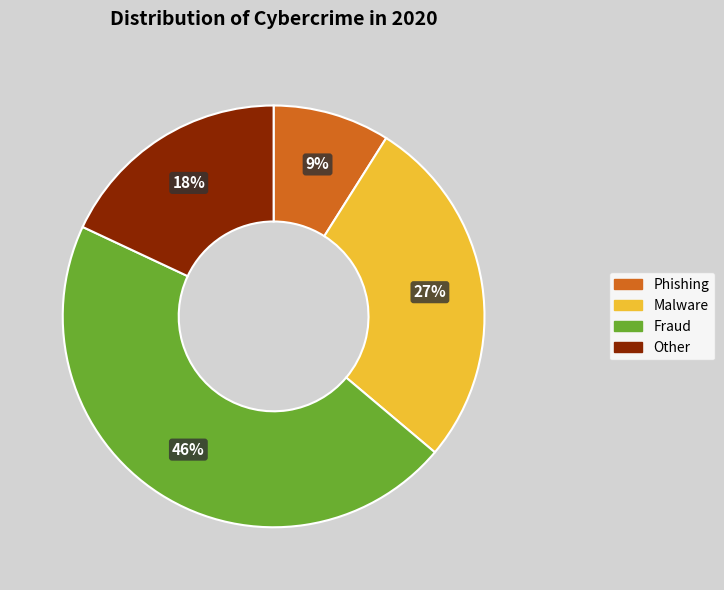

Does any single category account for the majority?

No